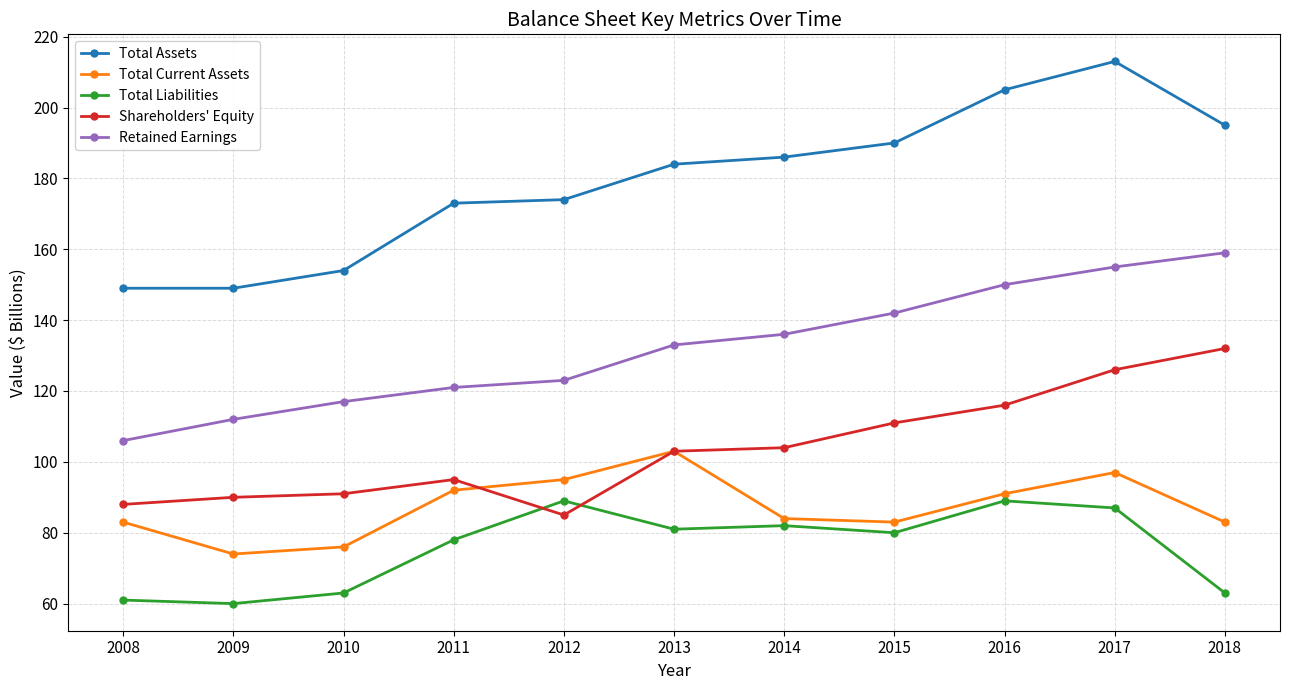

Count the number of categories in the chart.

11